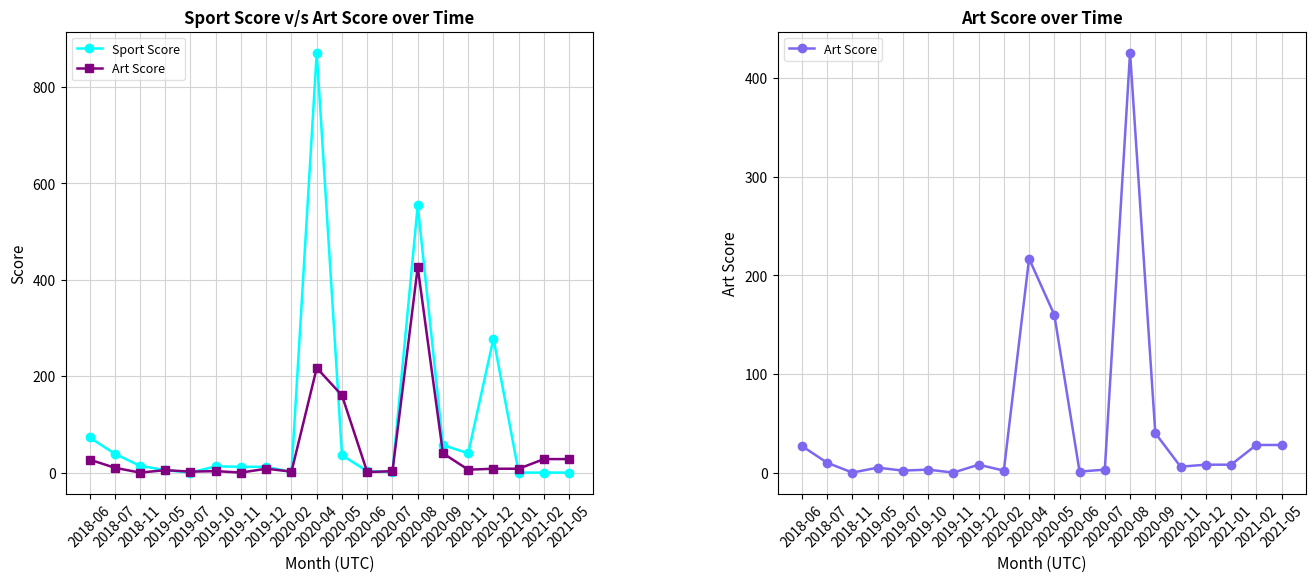

What is the difference between the highest and lowest values at 2020-04?

654